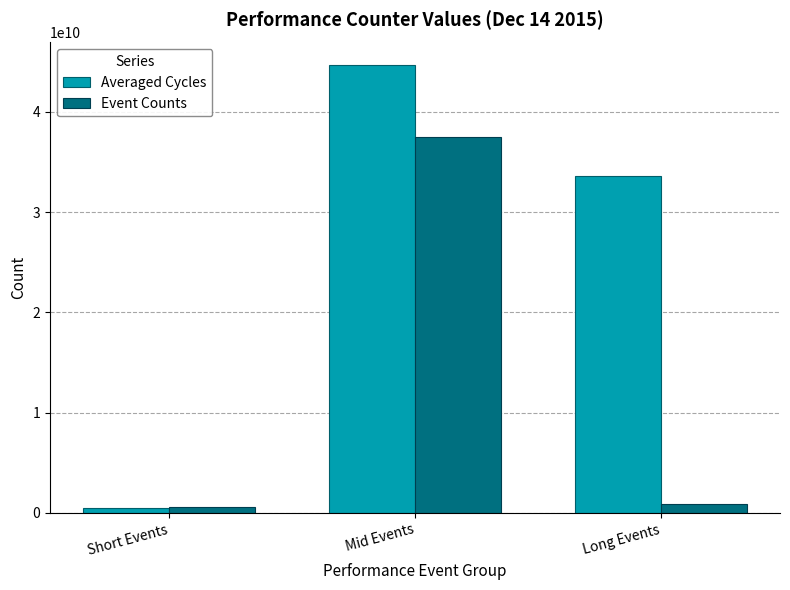

At how many categories does at least one series exceed 15294567969?

2